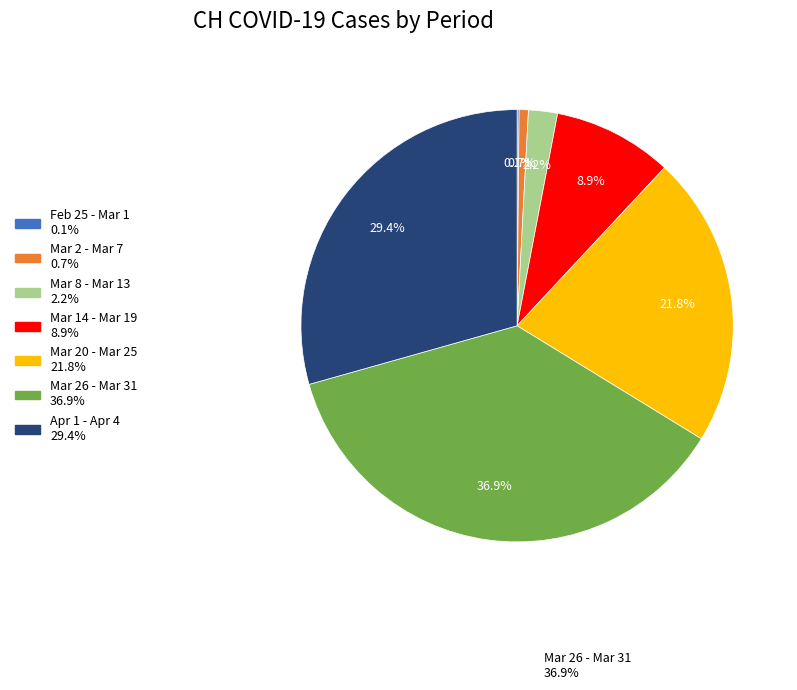

Is there a majority slice in this chart?

No